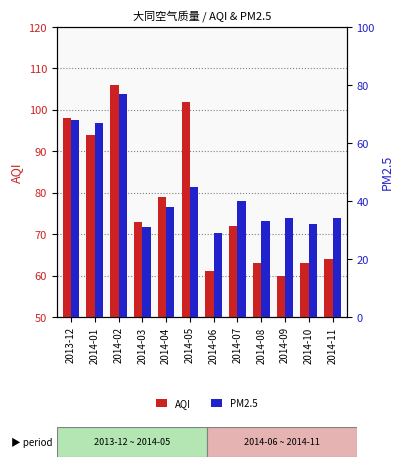

Which series has the largest total across all categories?

AQI